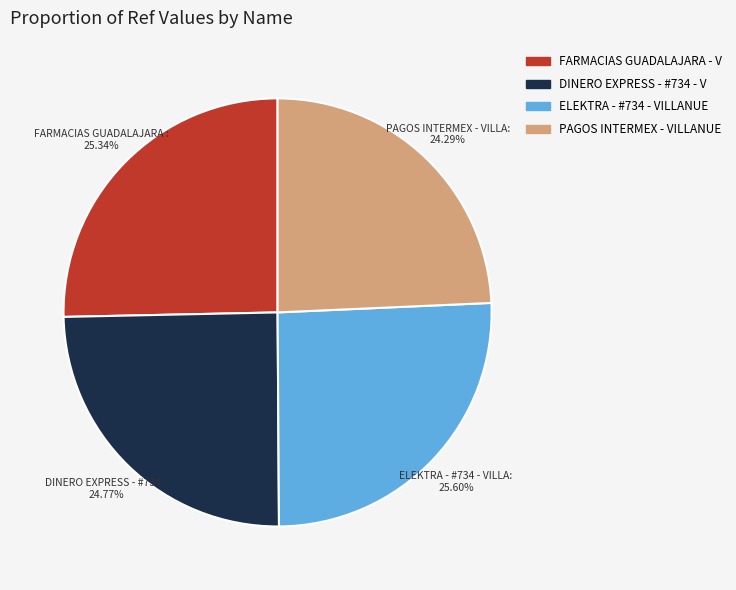

Is there any slice that represents more than half of the pie?

No